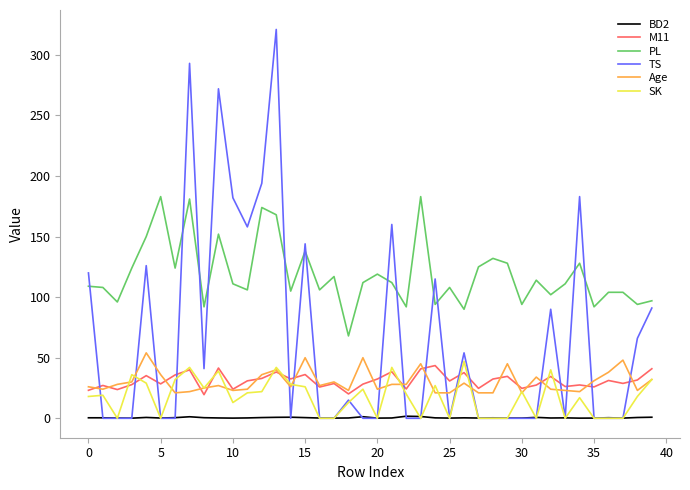

List the series in order of their peak value, lowest first.

BD2, M11, SK, Age, PL, TS